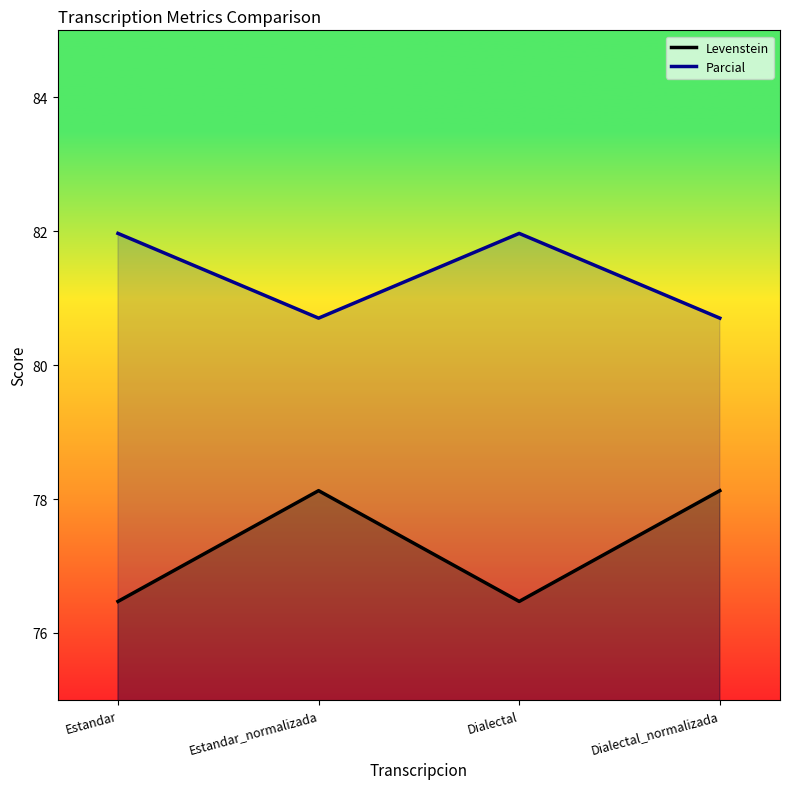

Which series has the widest spread of values?

Levenstein